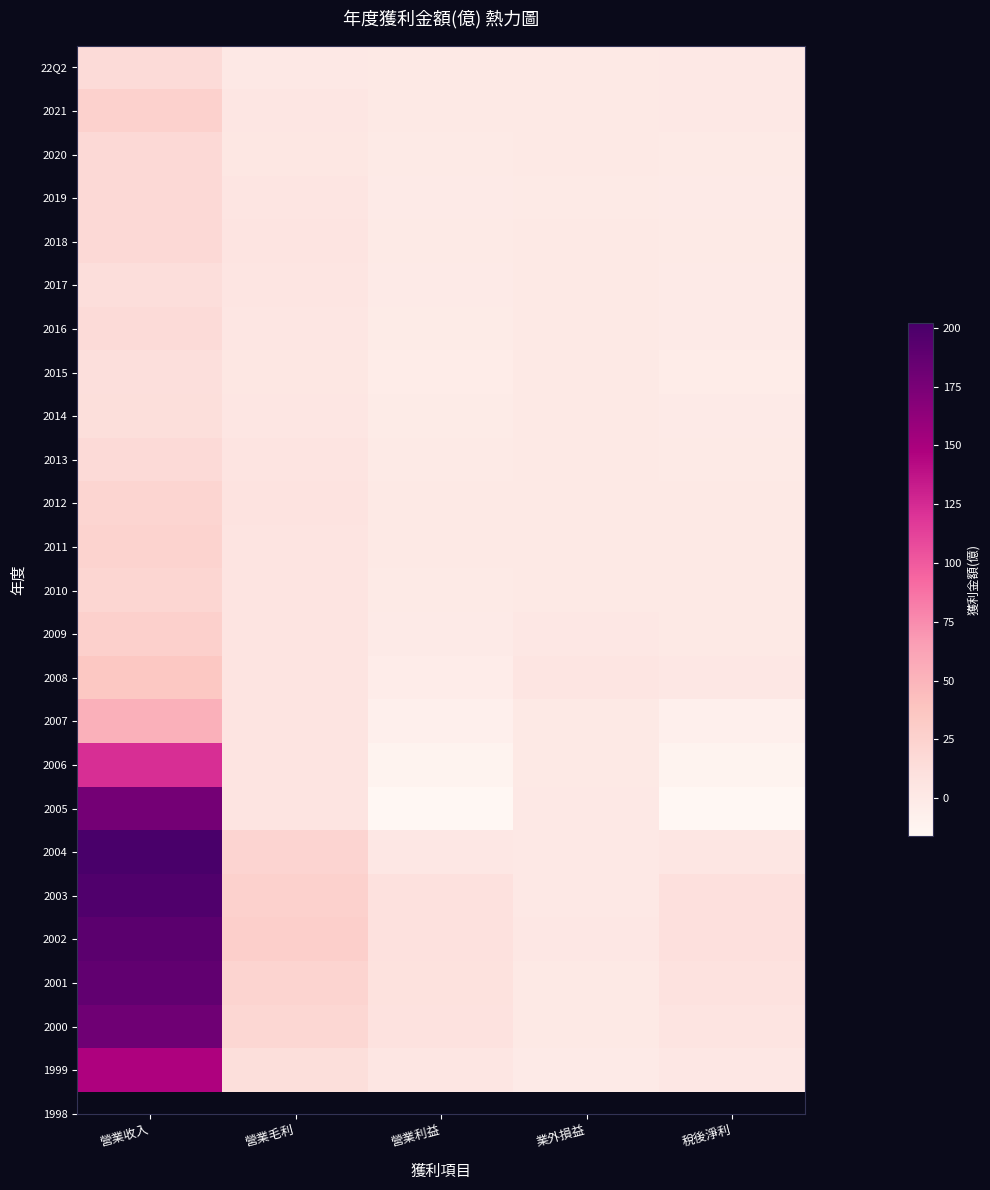

At which category is the sum across all series the highest?

營業收入